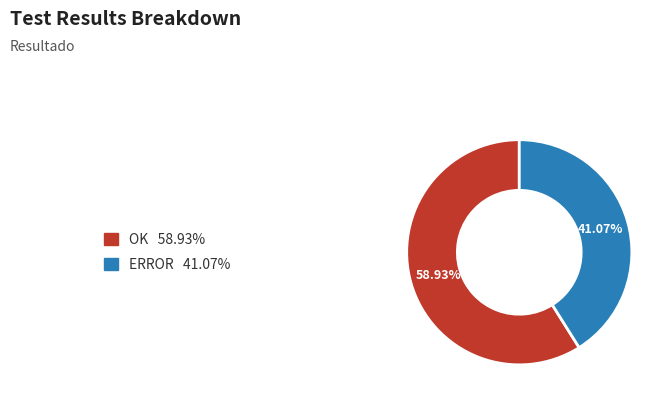

Which slice is the smallest?

ERROR